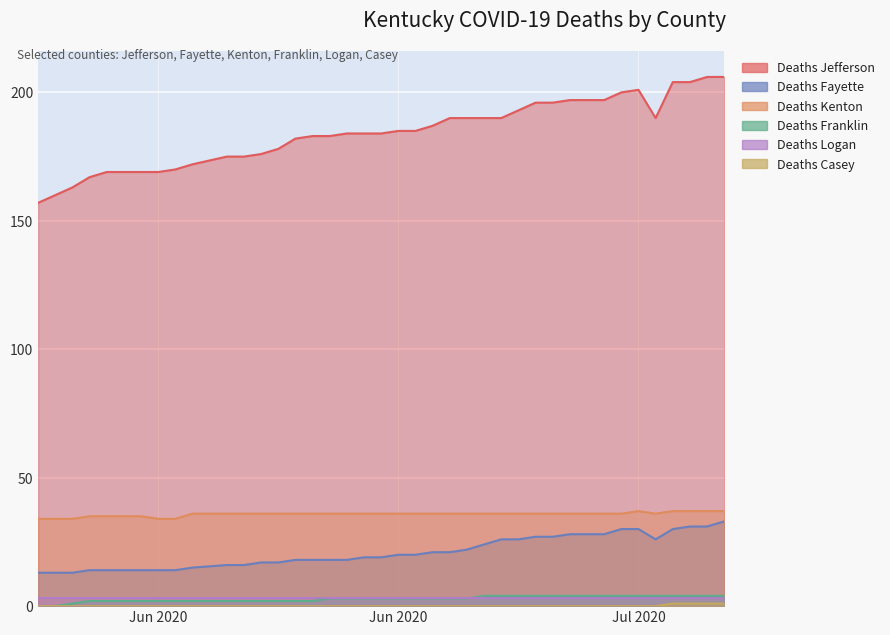

The Deaths Kenton series shows 59 at 07/06/2020. True or false?

False